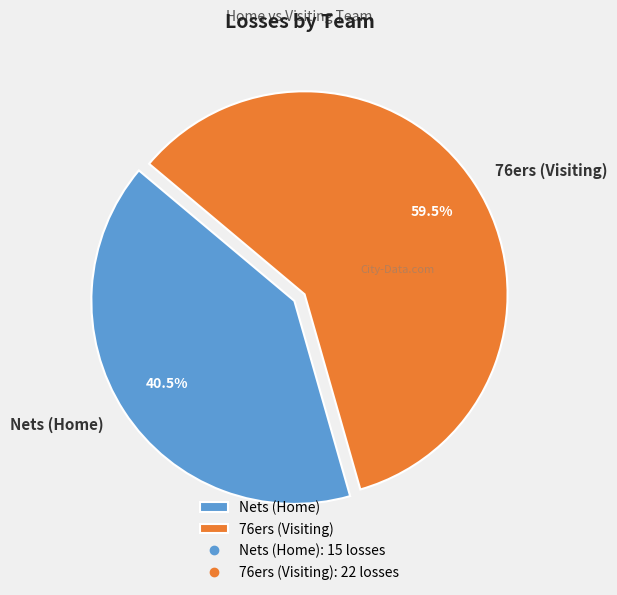

To the nearest percent, what is the difference between the largest and smallest slice percentages?

19%